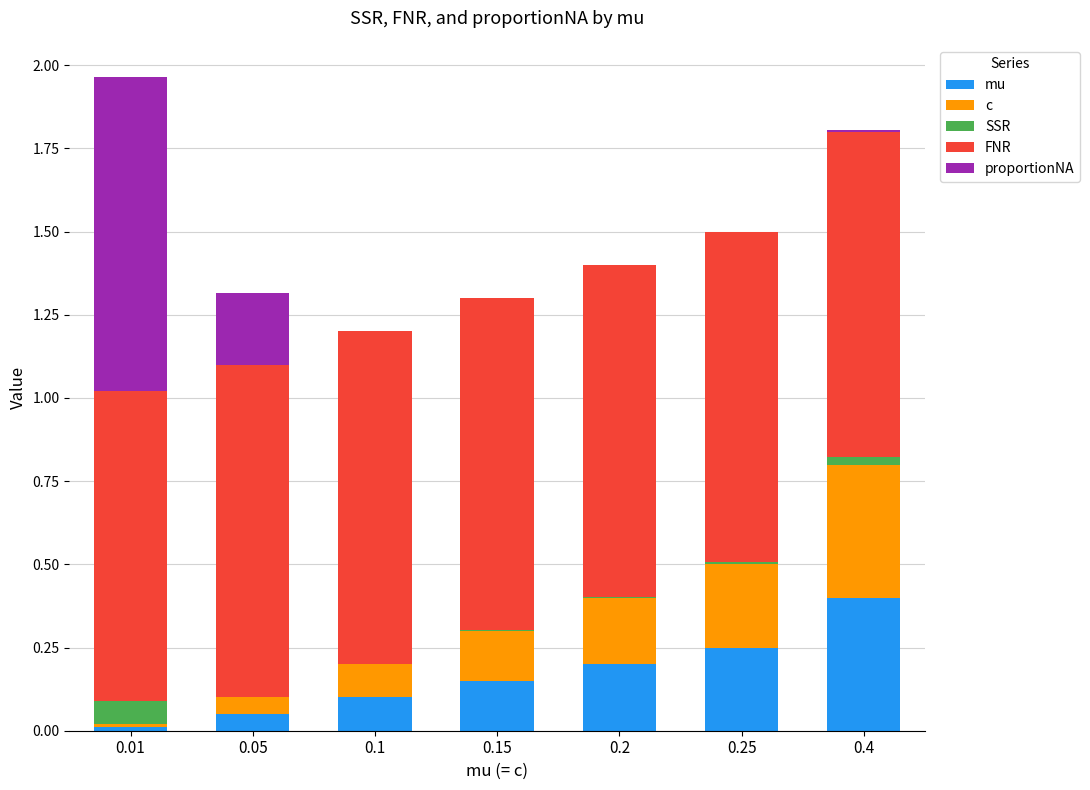

What is the sum of all mu values?

1.2